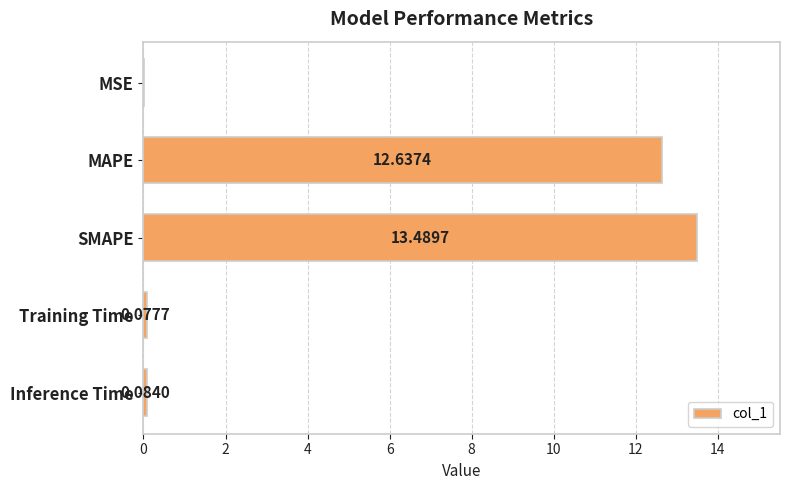

What is the change in value from SMAPE to Inference Time?

-13.4